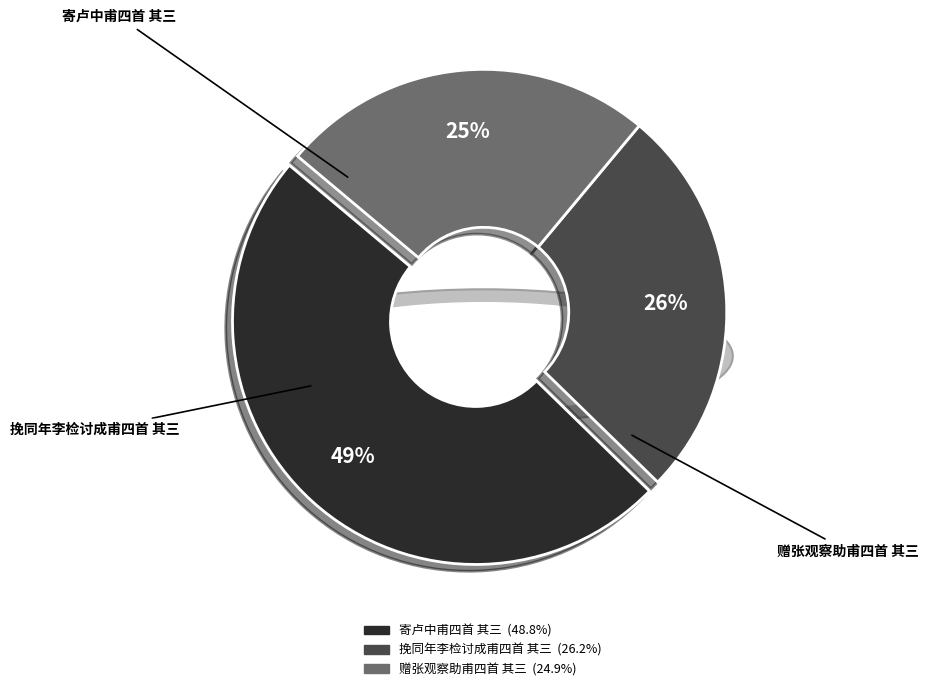

Does 赠张观察助甫四首 其三 represent more than half of the total?

No